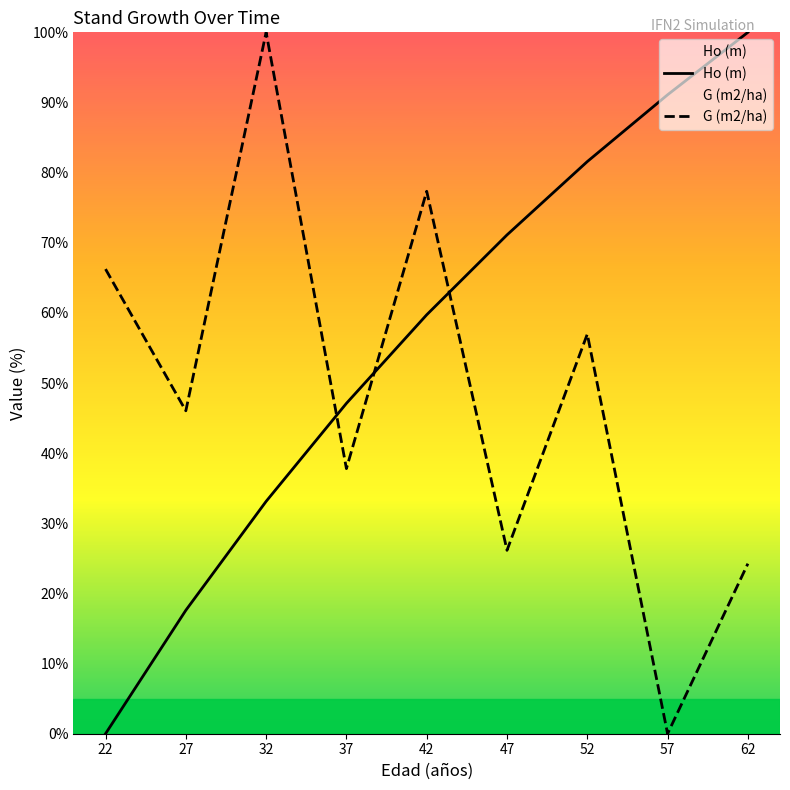

True or false: G (m2/ha) has a value of 66.2 at 22.

True